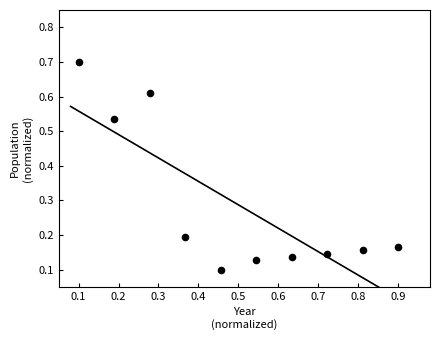

What is the range of X values (max minus min)?

0.8